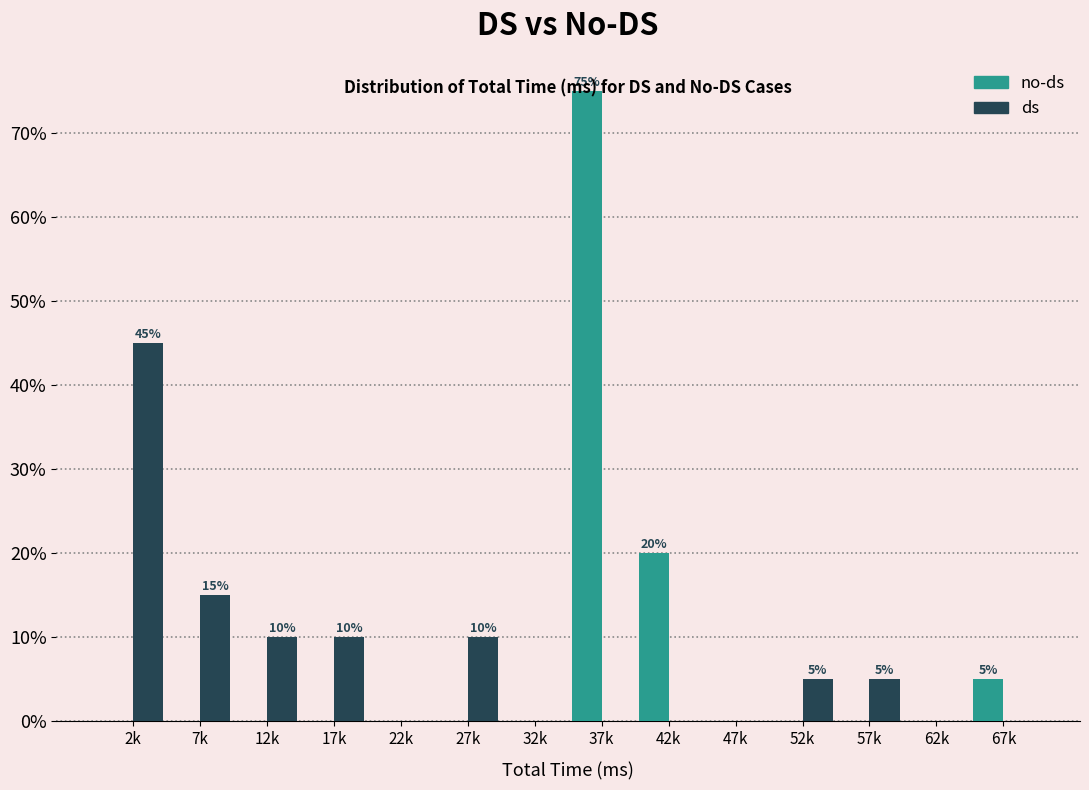

Between 27k and 32k, which series saw the biggest shift?

ds